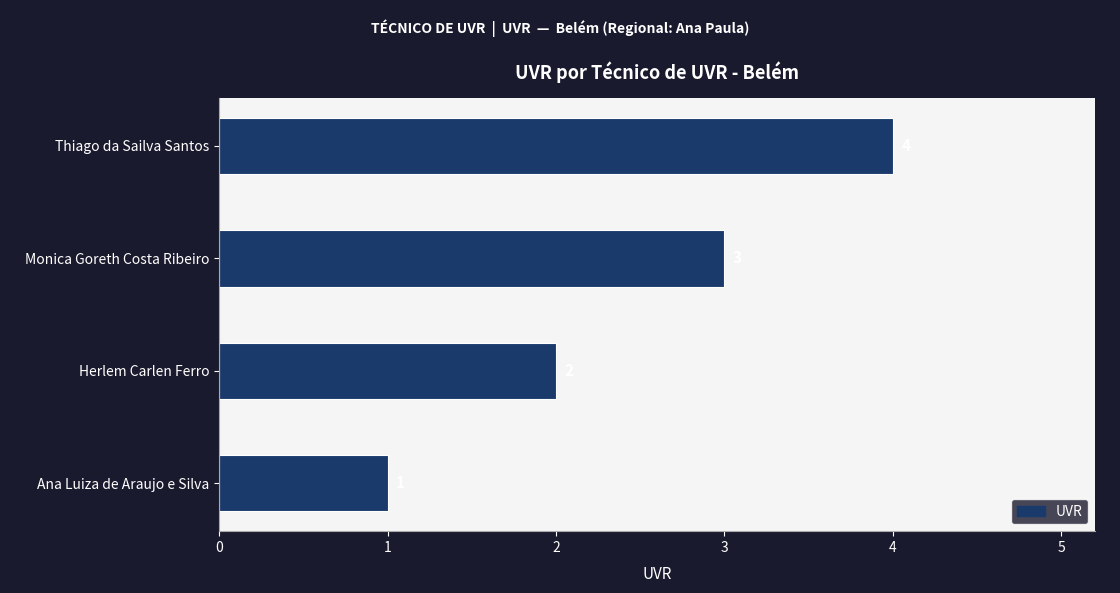

How many values are between 2 and 4?

3